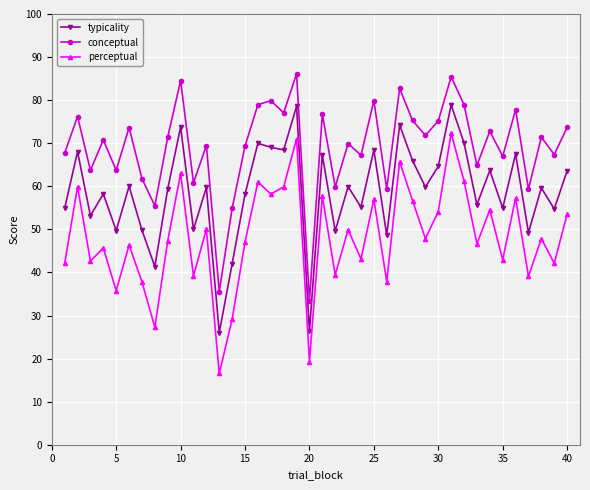

List the series in order of their peak value, highest first.

conceptual, typicality, perceptual